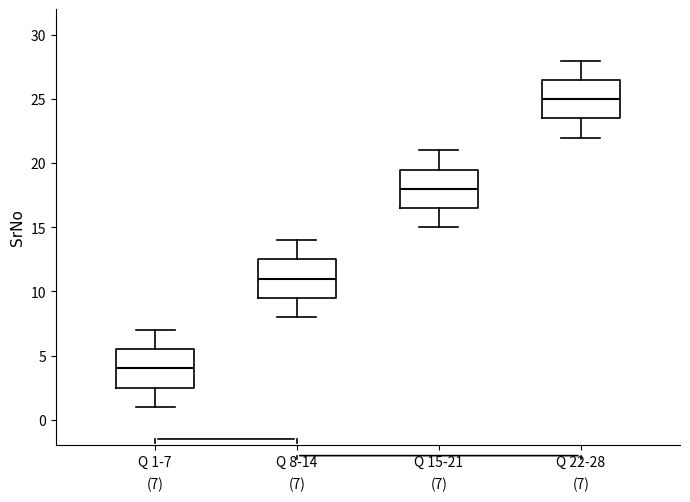

Which box has the lowest median line?

Q 1-7